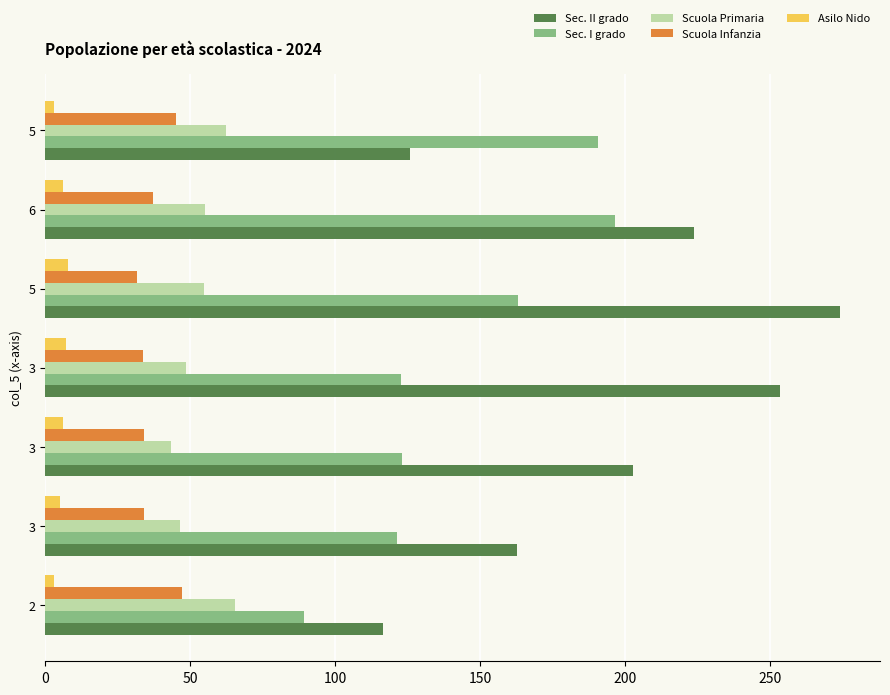

How many values in the Sec. II grado series are below 202?

3